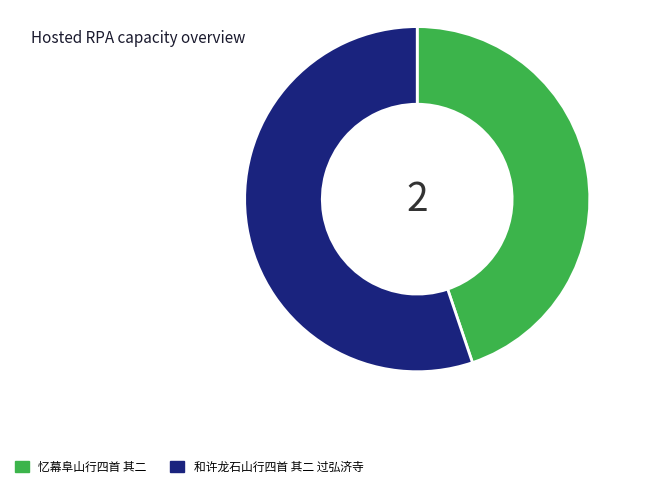

Do 和许龙石山行四首 其二 过弘济寺 and 忆幕阜山行四首 其二 together represent more than half of the pie?

Yes